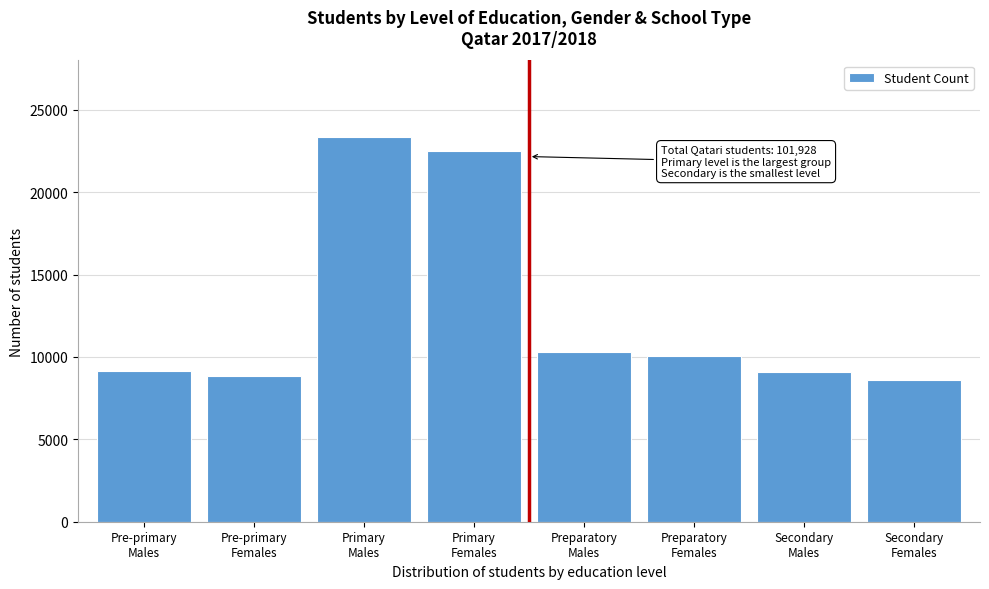

What is the value of the 4th bar from the left?

22511